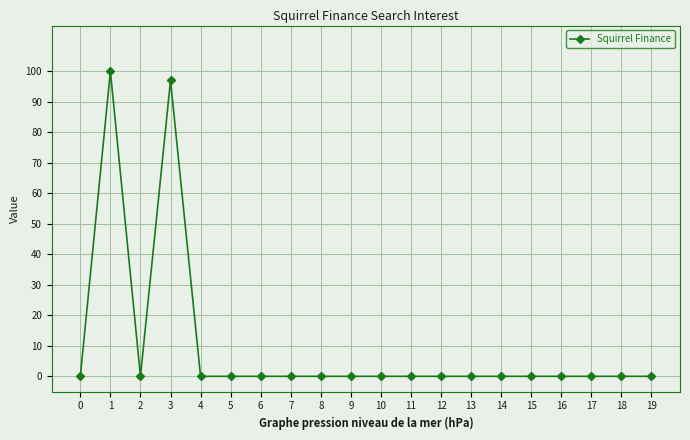

At which category does the data reach its first local peak?

1